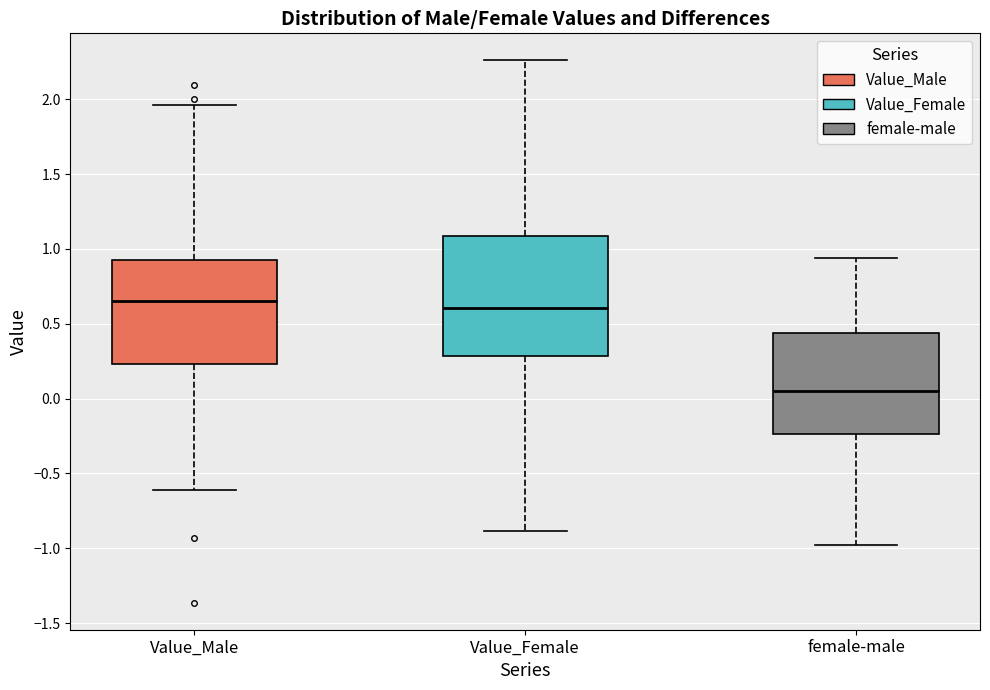

Comparing the boxes themselves (not the whiskers), which one is the tallest?

Value_Female